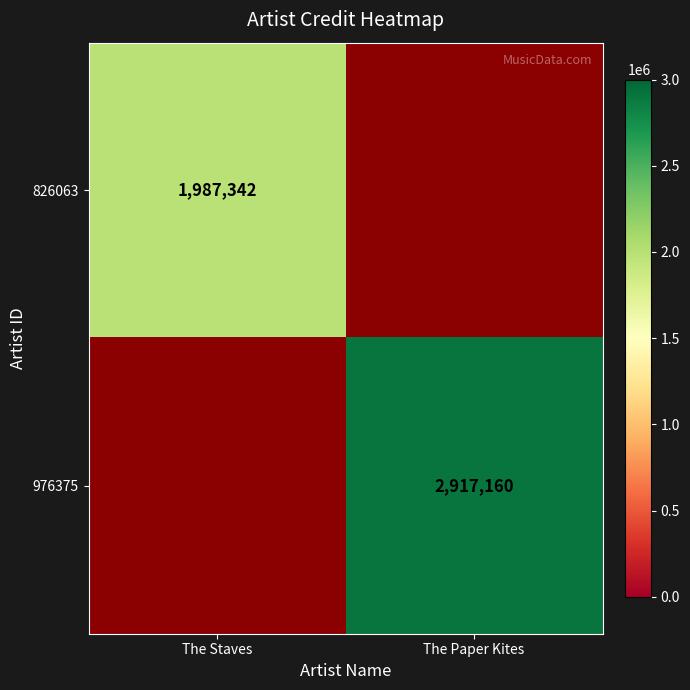

The value of 826063 at The Staves is 1987342. True or false?

True